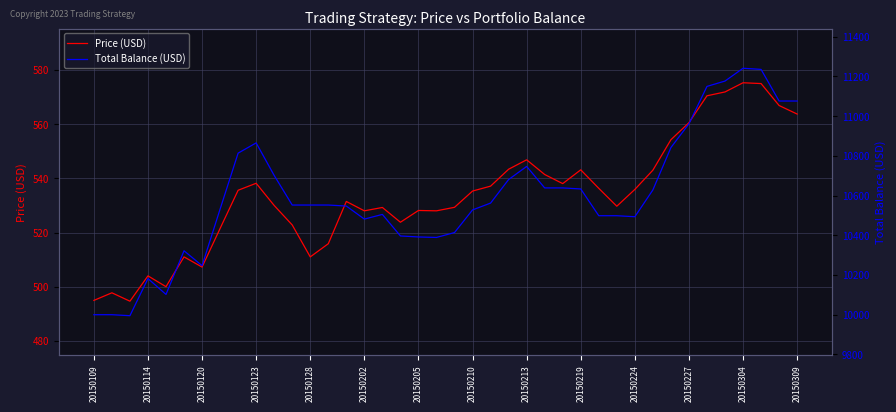

What is the sum of all Total_Bal values?

423852.1